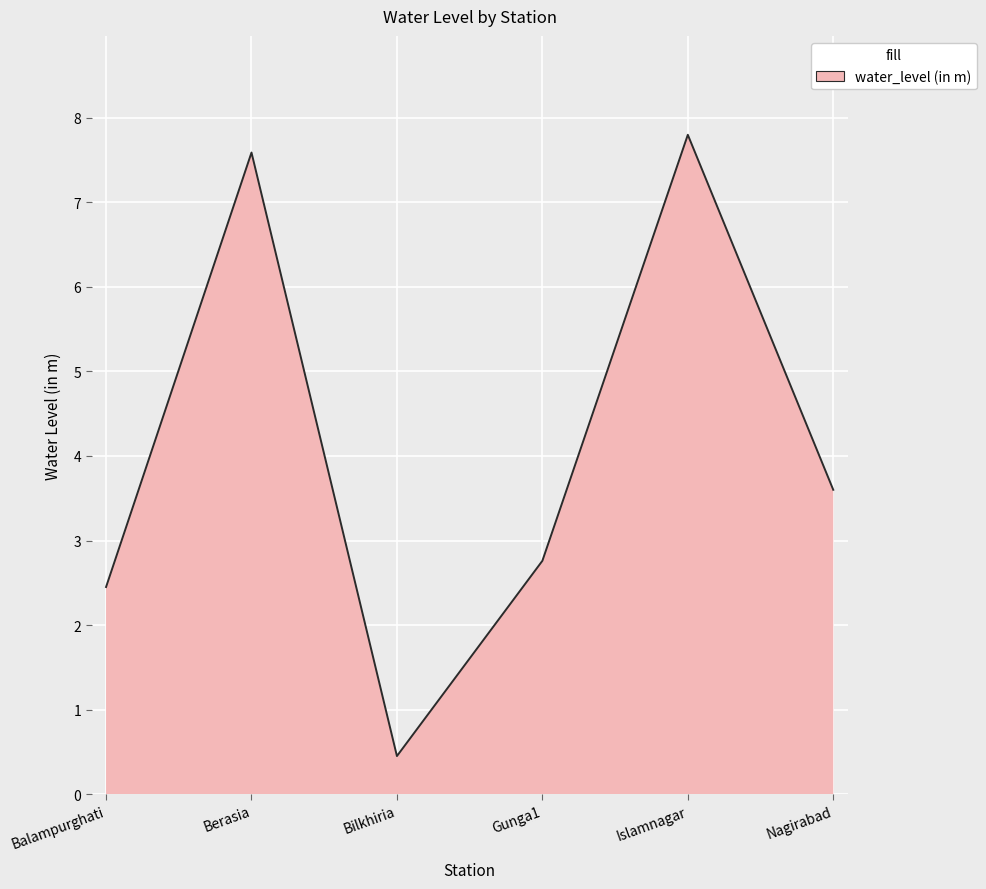

Rank the categories by value from highest to lowest.

Islamnagar, Berasia, Nagirabad, Gunga1, Balampurghati, Bilkhiria